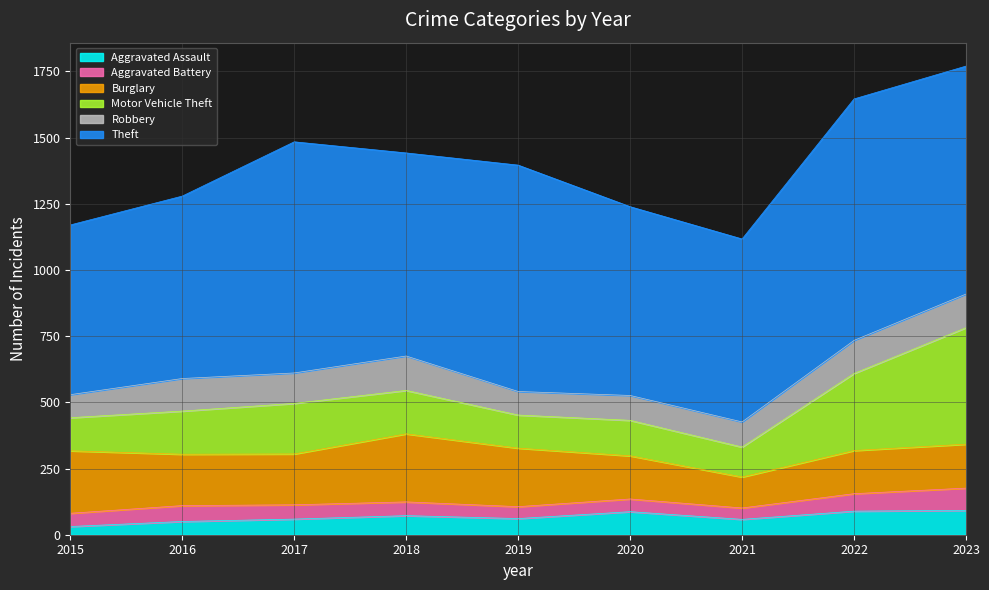

What is the value of the Aggravated Battery point at the 4th from the left?

52